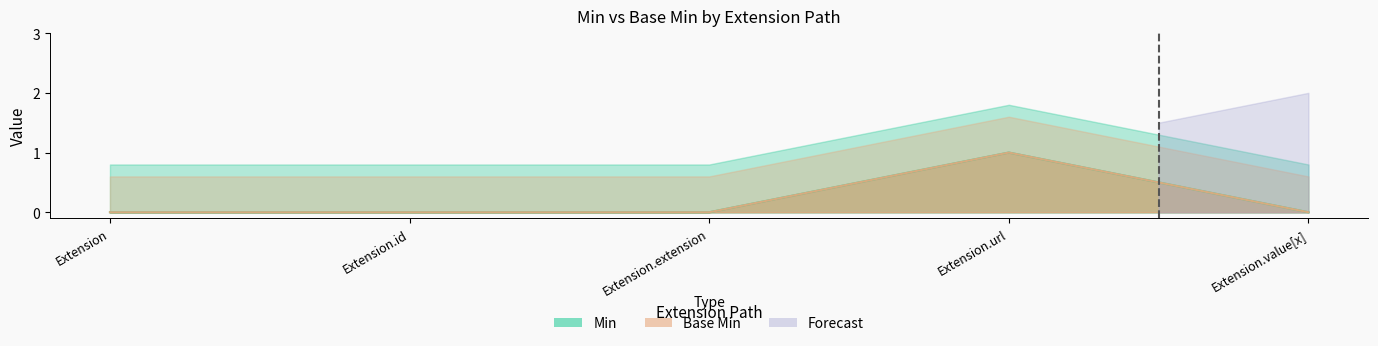

In Base Min, how many points are higher than both neighbors (excluding endpoints)?

1